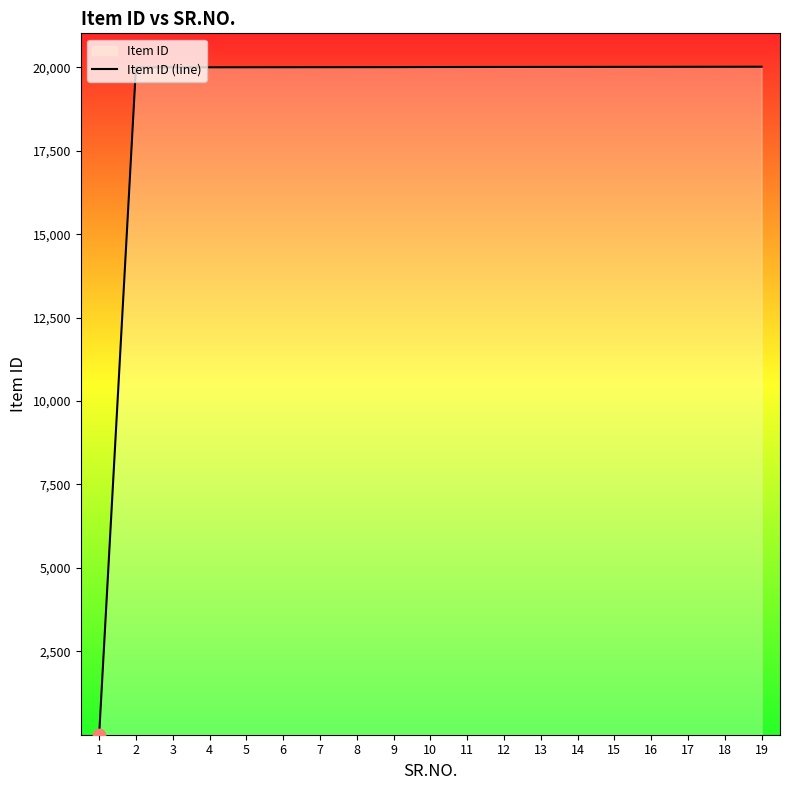

What is the change in value from 16 to 17?

+1